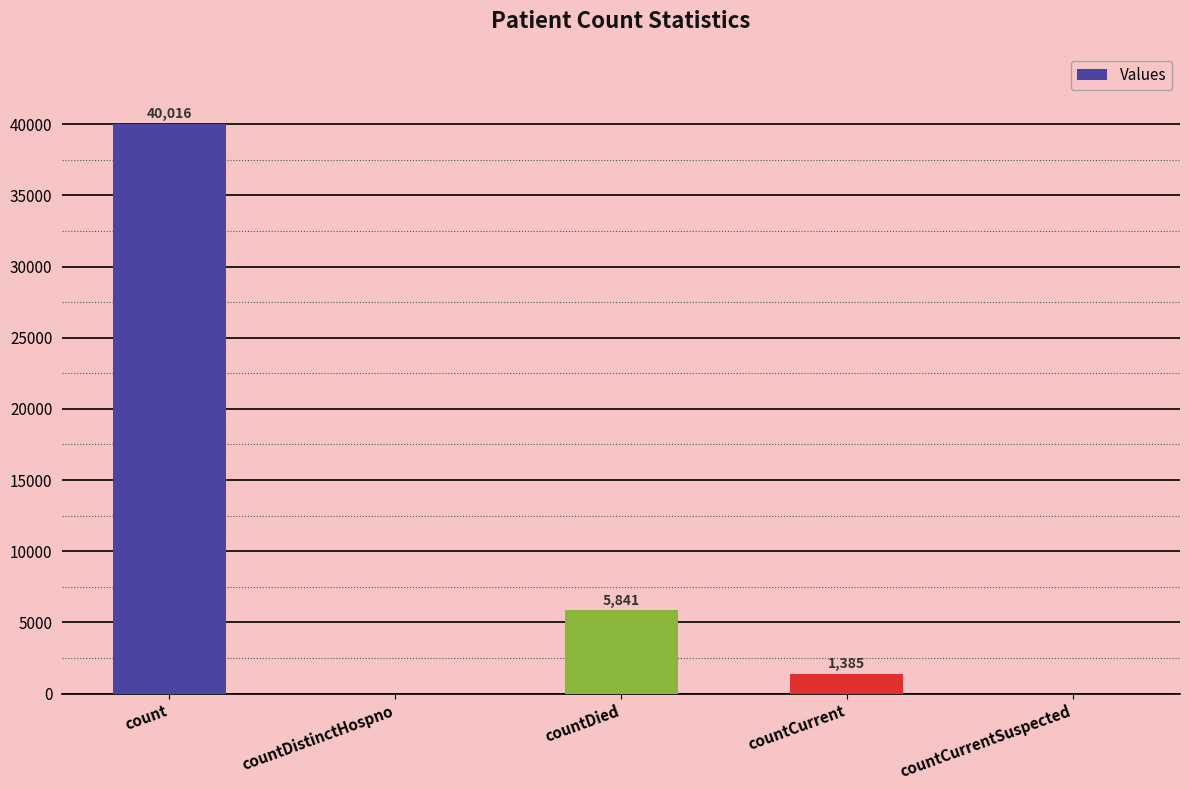

Where is the data nearest to the value 20008?

countDied